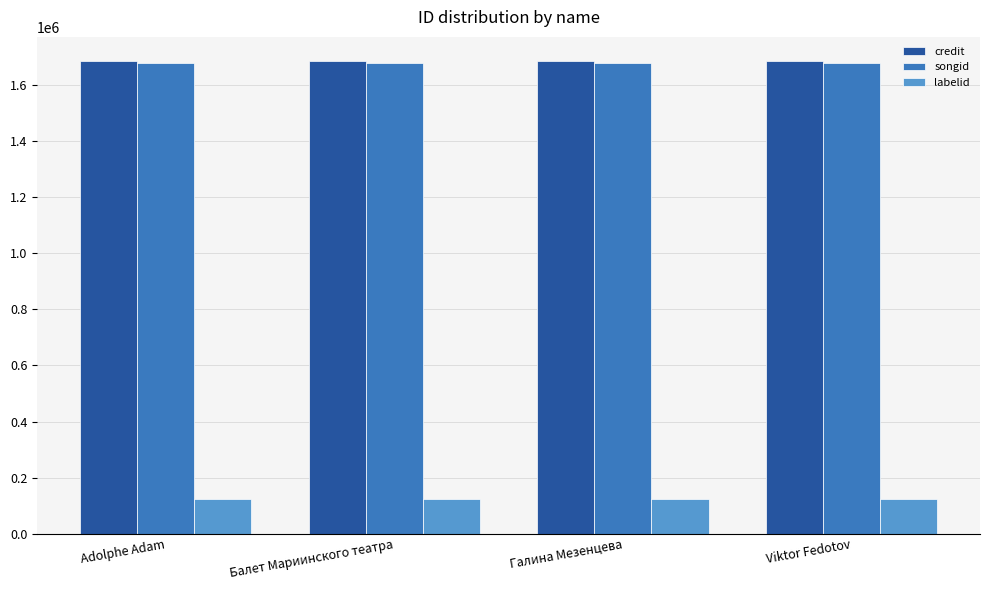

What is the label of the 1st bar from the right?

Viktor Fedotov